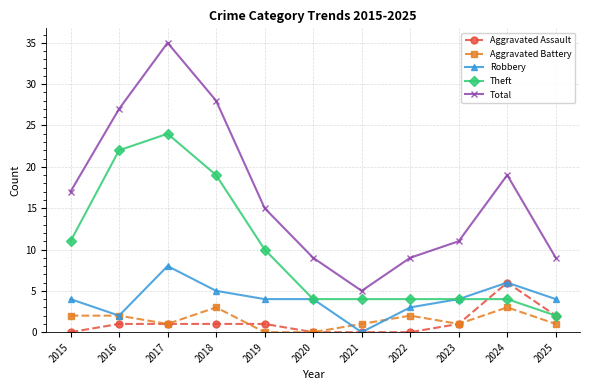

Which series has the widest spread of values?

Total